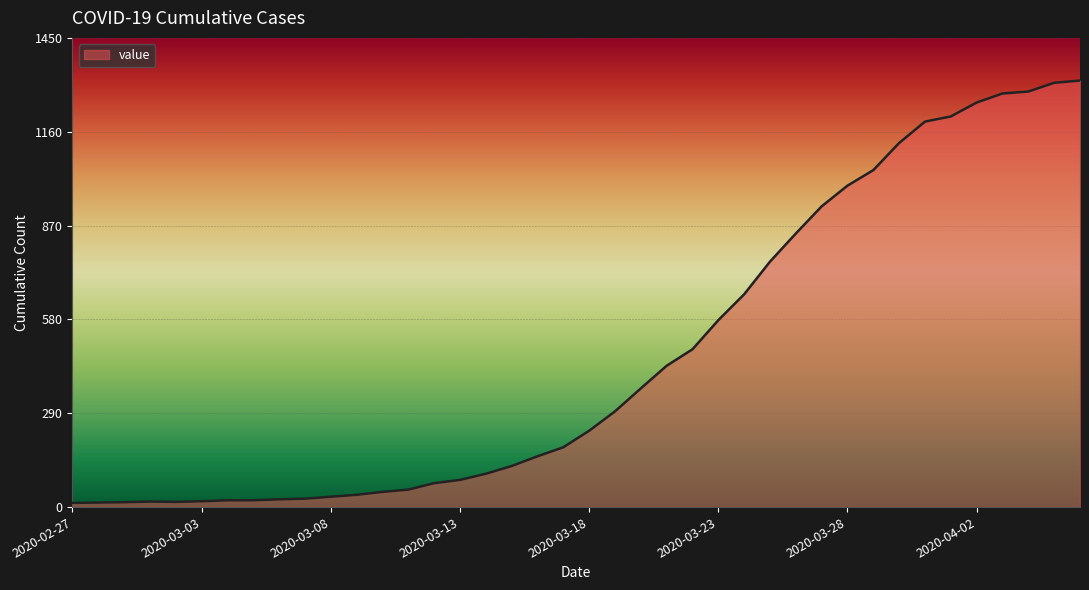

What is the difference between the maximum and minimum values?

1306